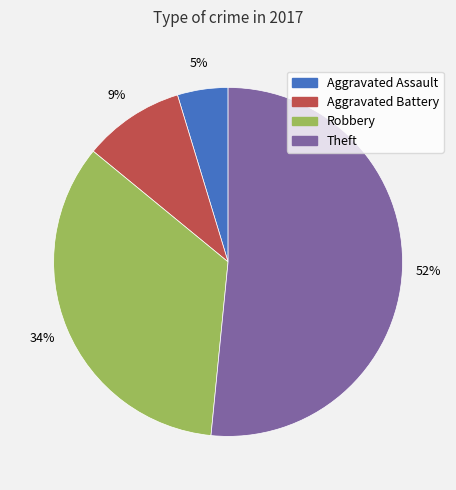

Combined, do Robbery and Theft account for over 50%?

Yes